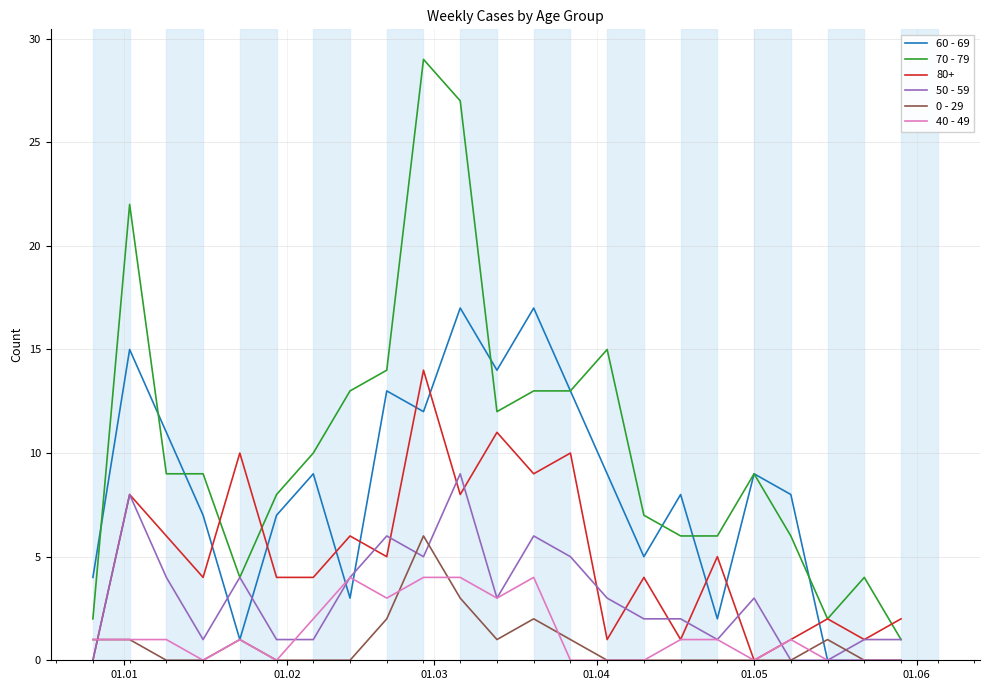

Which series has the largest range (max minus min)?

70 - 79